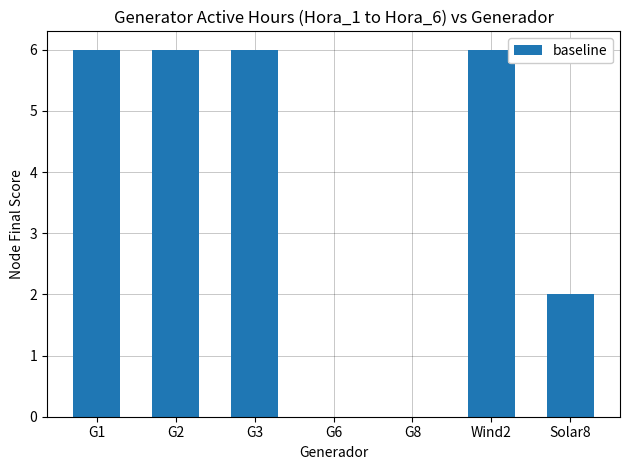

What is the ratio of the value at G3 to the value at G2?

1.0